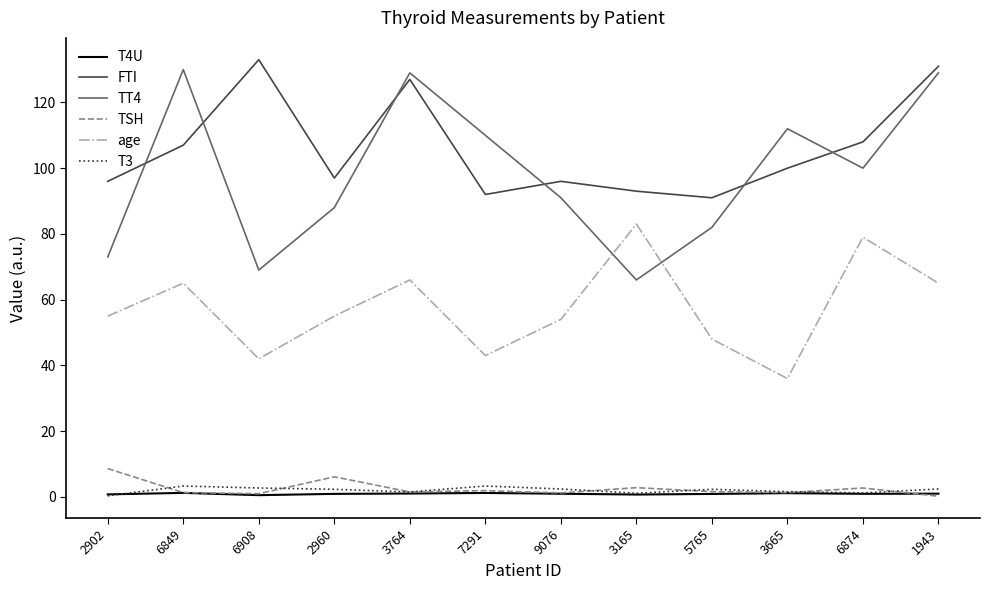

True or false: TT4 and TSH intersect in this chart.

False